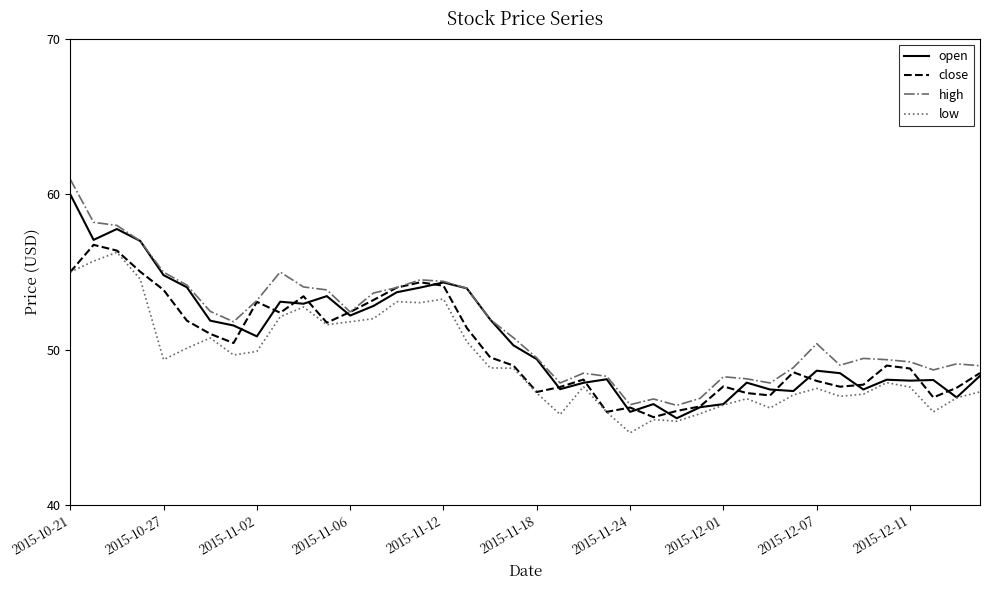

At how many categories does at least one series exceed 48?

34